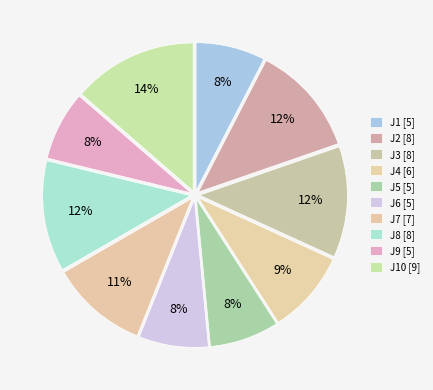

How many segments does this pie chart have?

10